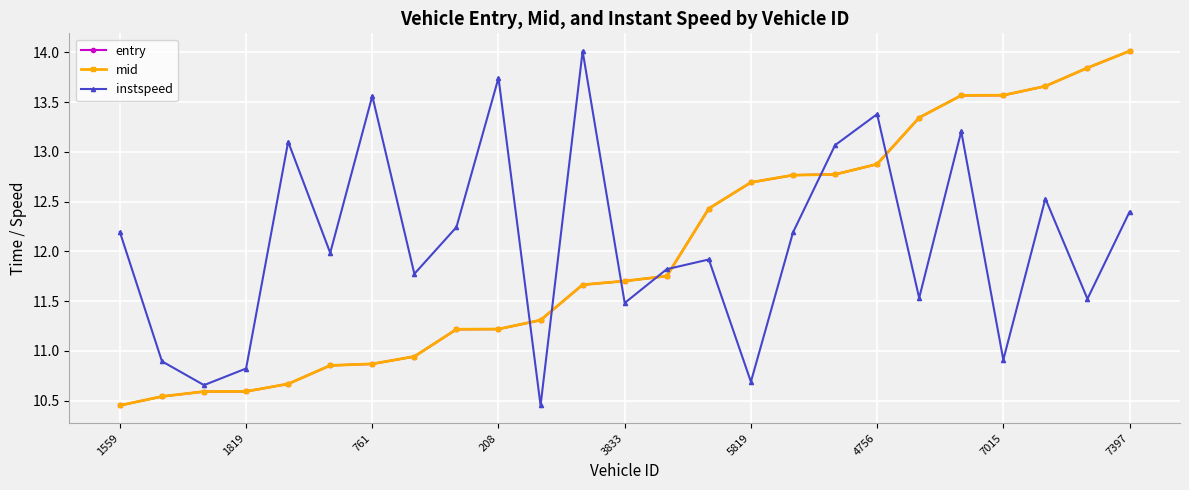

At how many categories does at least one series exceed 13?

12